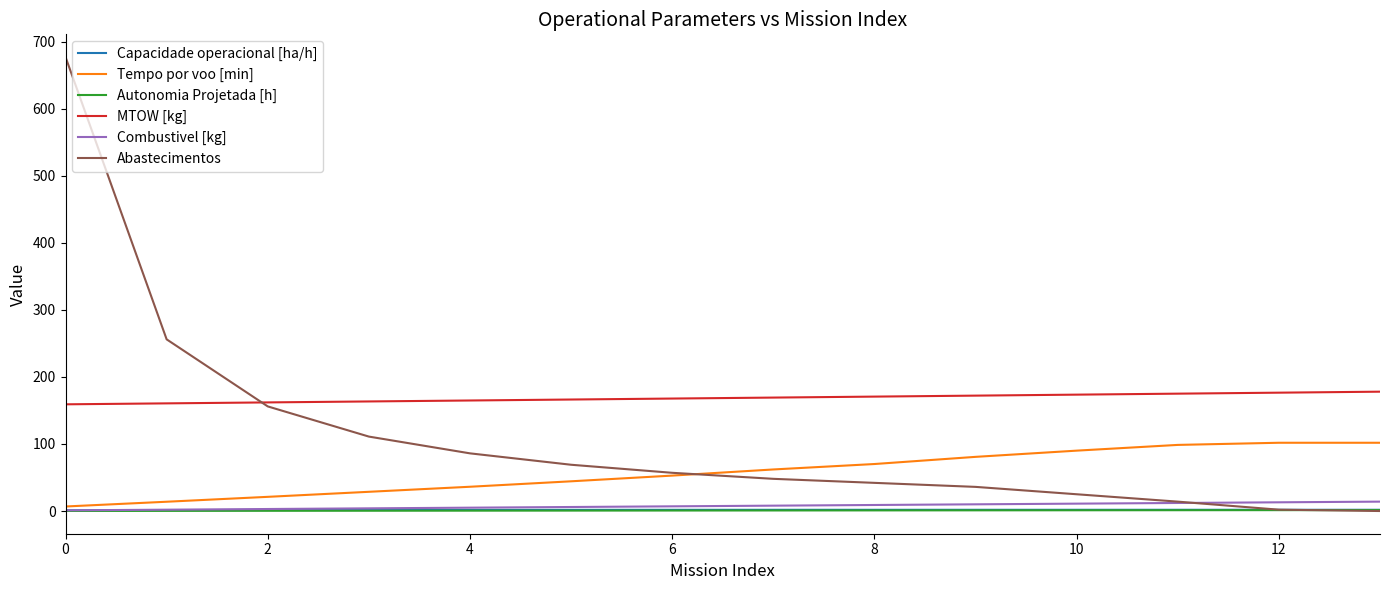

Which series has the widest spread of values?

Abastecimentos